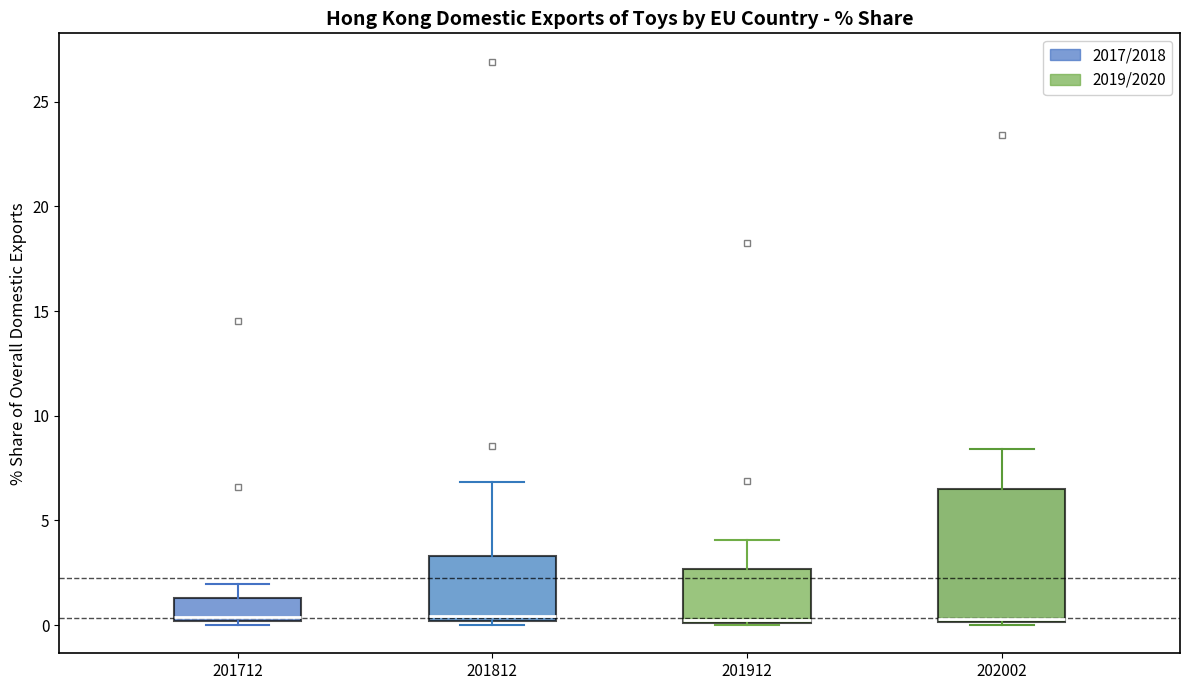

Where does the median line of the box at x = 201712 sit on the y-axis? The values are not printed on the chart, so give them approximately, as read against the axis.

0.5